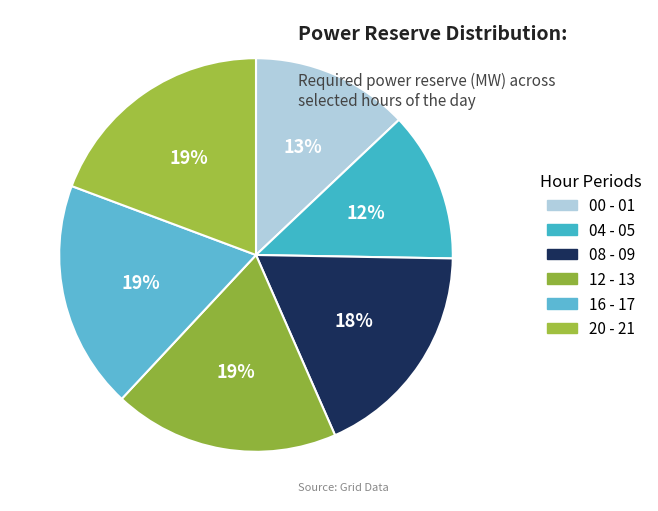

What percentage is the 08 - 09 slice, to the nearest percent?

18%